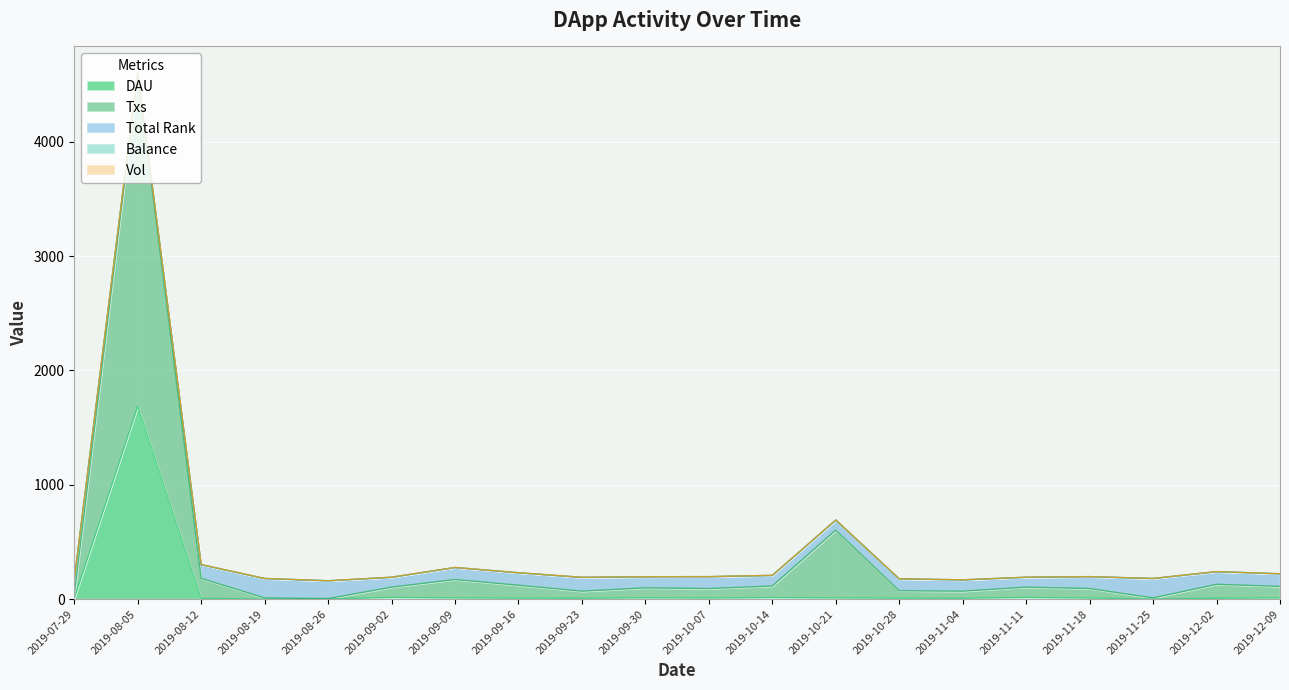

Is it true that DAU equals 1.6 at 2019-11-25?

False